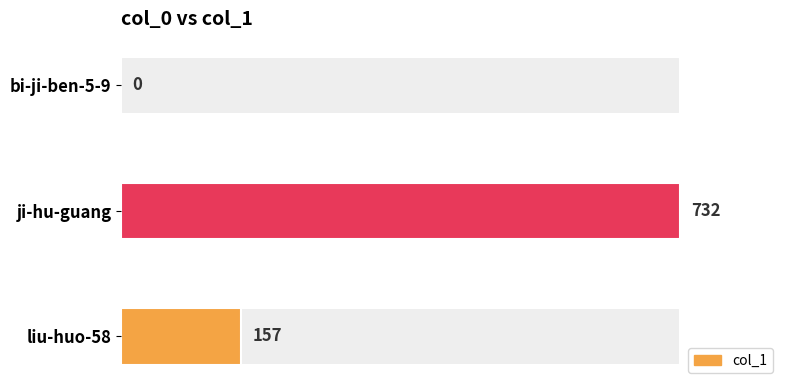

Reading left to right, transcribe all the data shown in this chart.

0	732	157